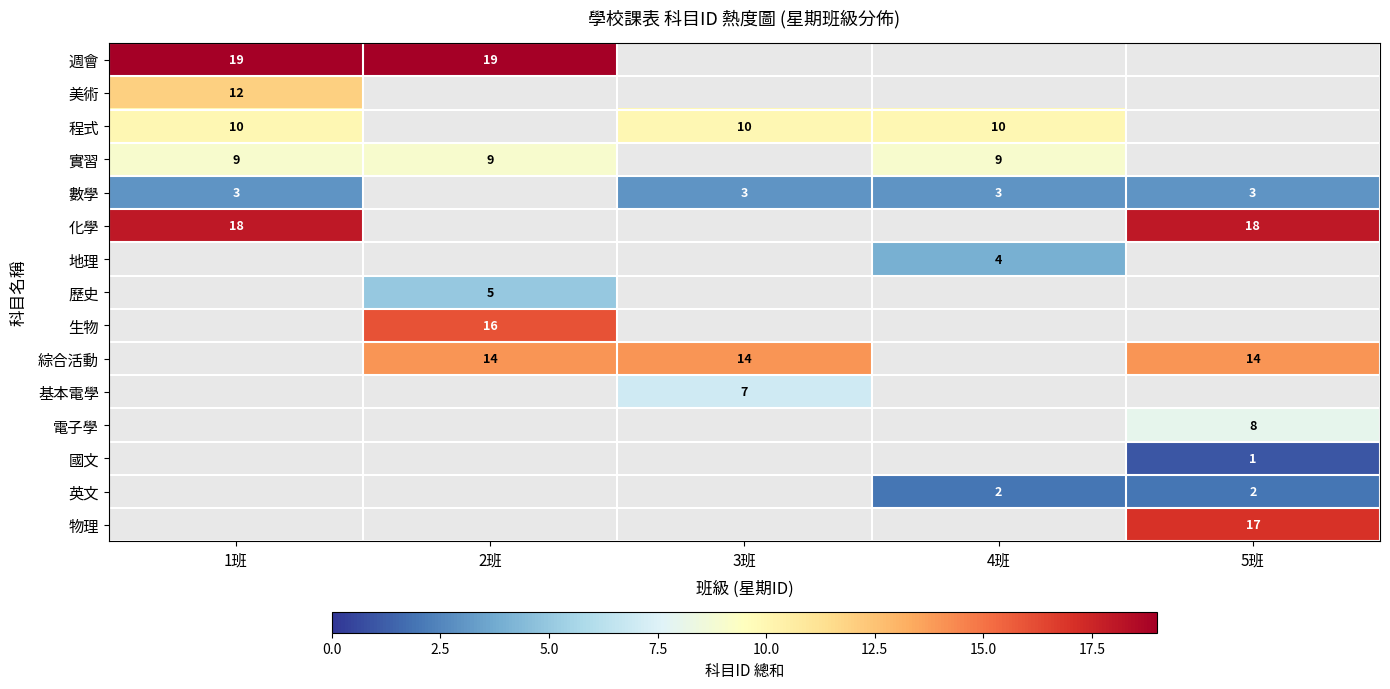

Is it true that 實習 equals 9 at 1班?

True